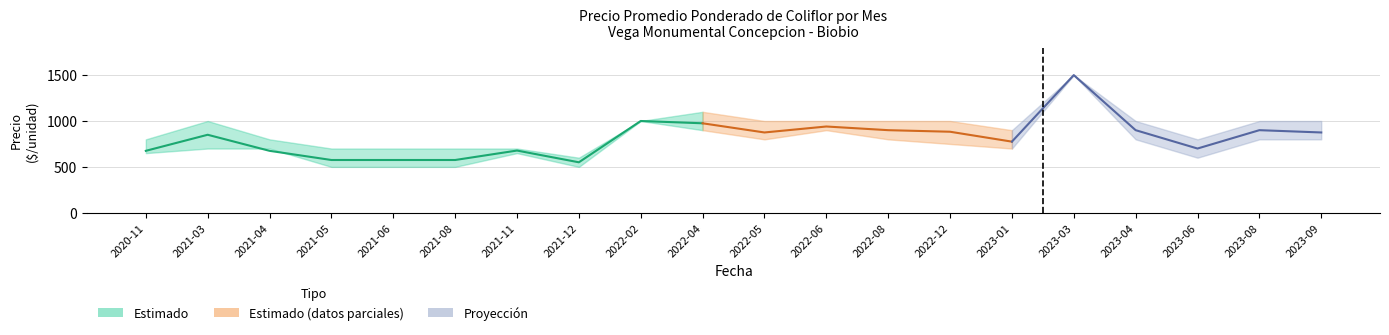

Is the value of Precio promedio ponderado at 2023-03 greater than the value of Precio minimo at 2021-12?

Yes